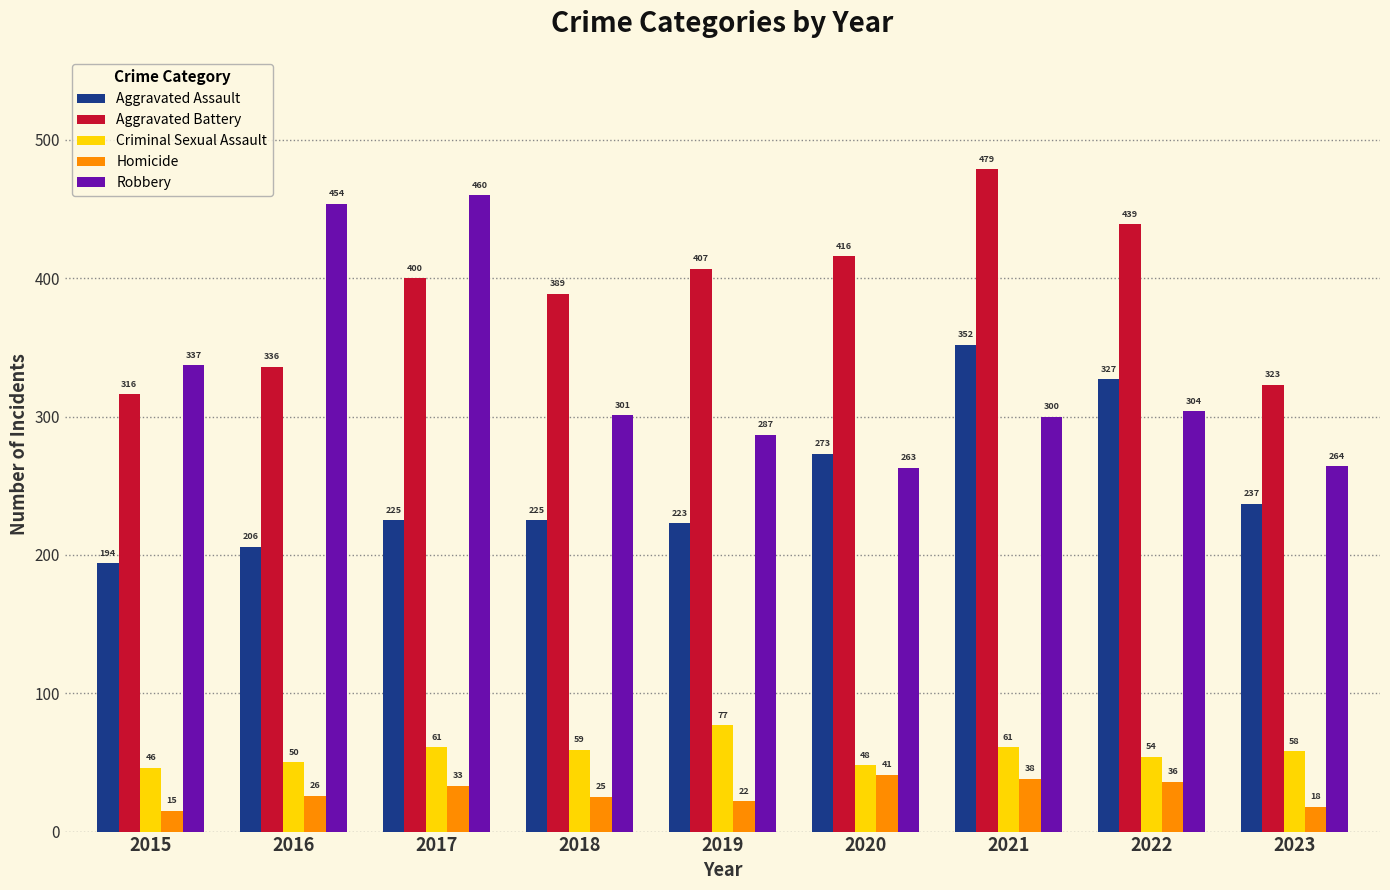

At which label does Homicide reach its peak?

2020